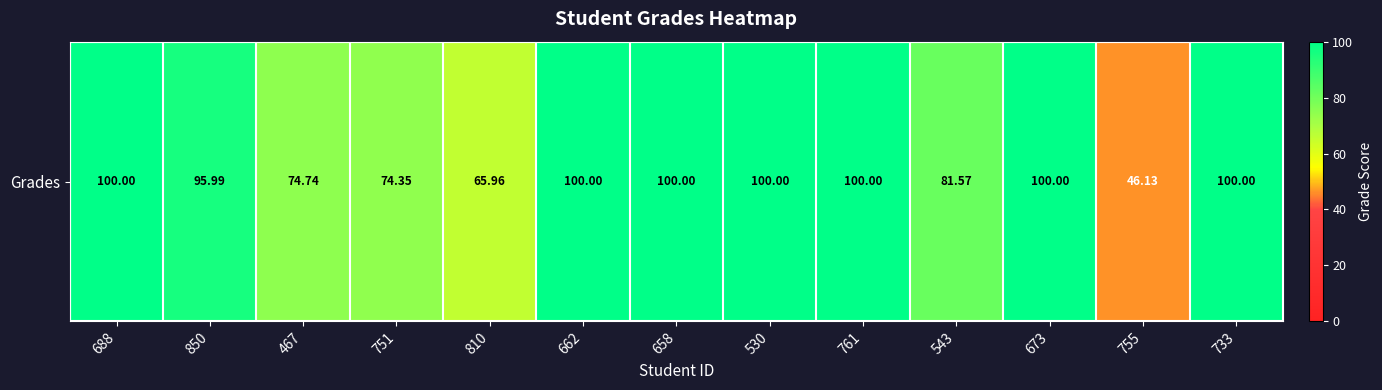

What is the ratio of the value at 688 to the value at 543?

1.2